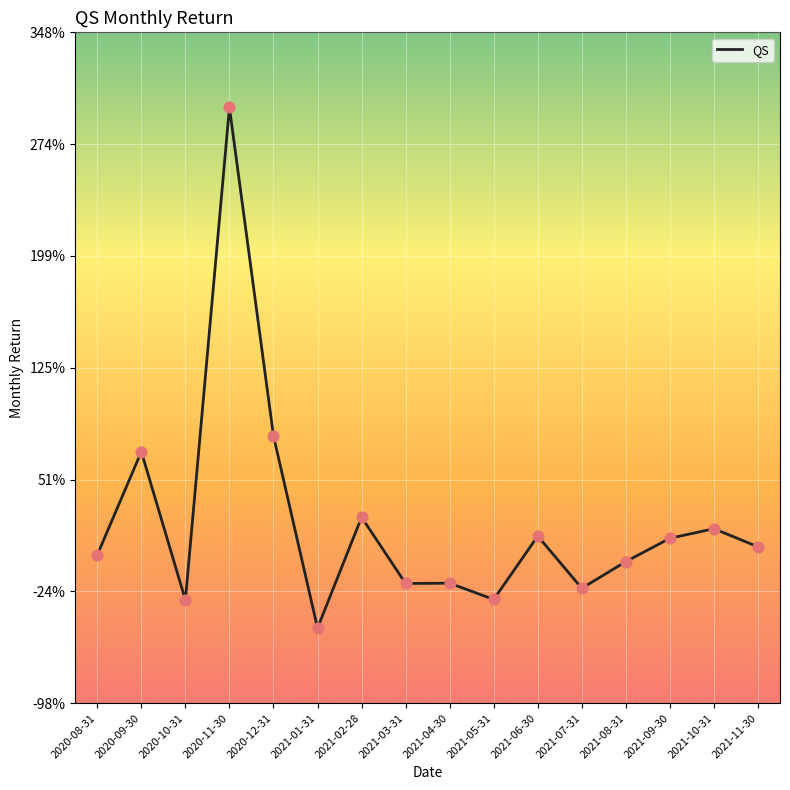

What is the change in value from 2020-12-31 to 2021-02-28?

-0.5